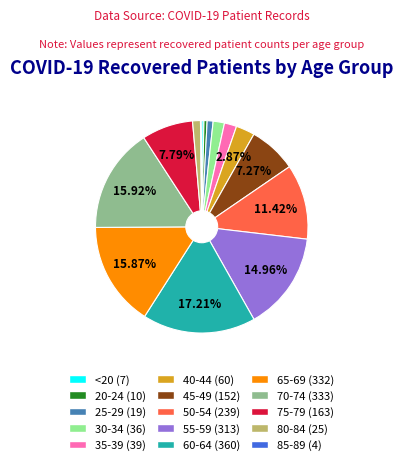

Is it true that 55-59 is 6% of the pie?

False